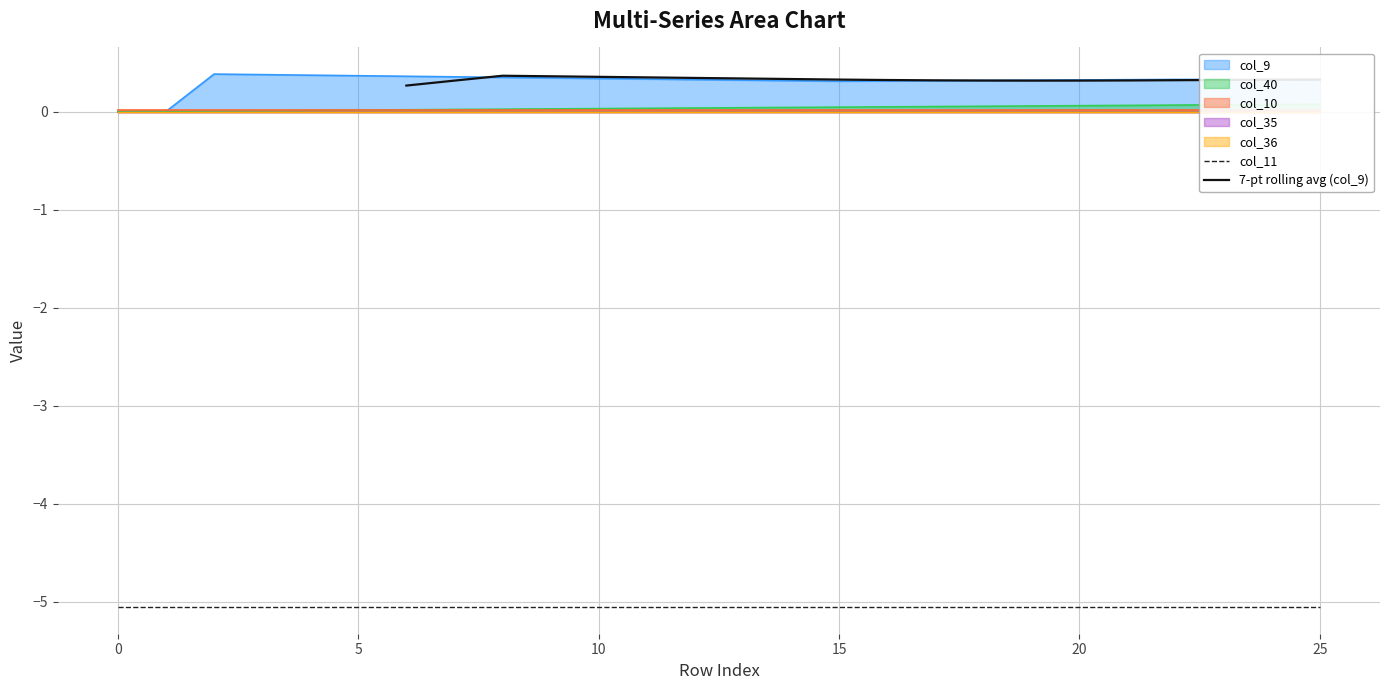

True or false: col_35 and col_40 cross at least once.

False